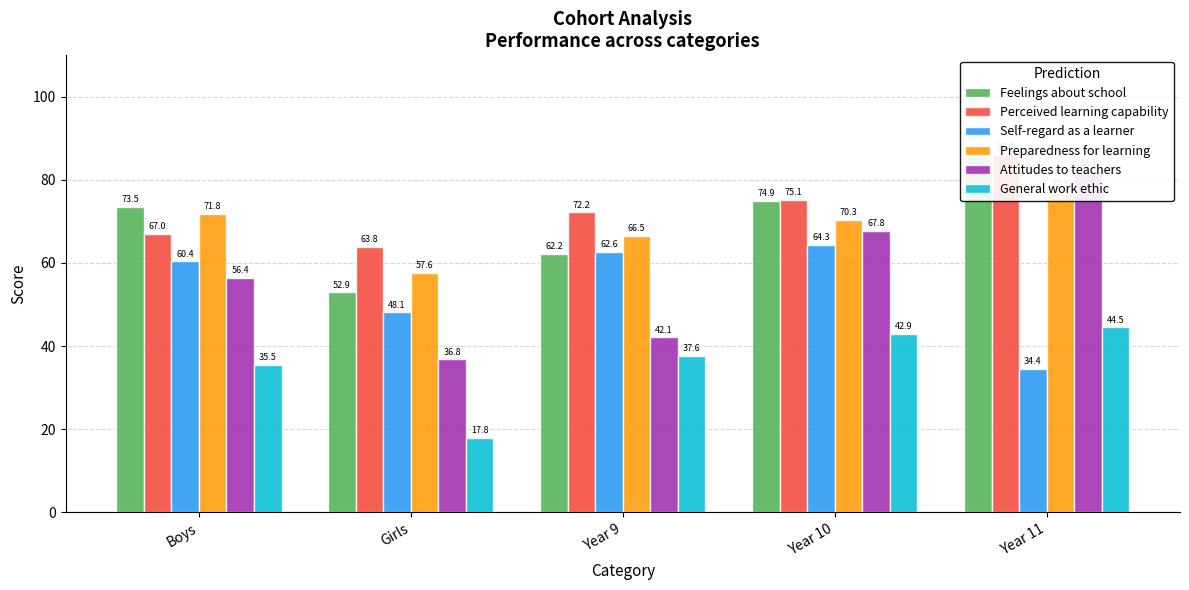

List the series in order of their peak value, lowest first.

General work ethic, Self-regard as a learner, Preparedness for learning, Attitudes to teachers, Feelings about school, Perceived learning capability